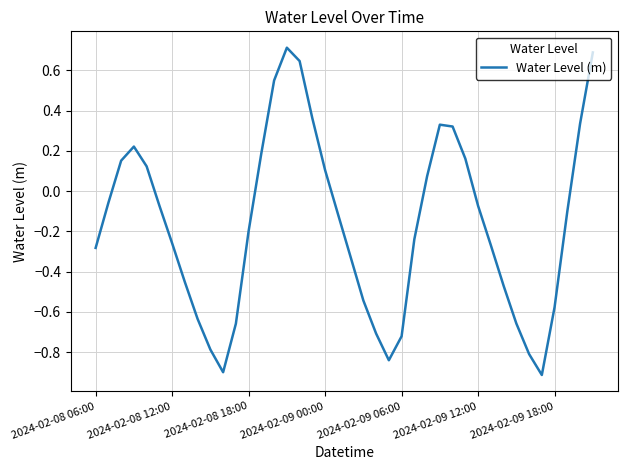

What is the smallest value displayed?

-0.9